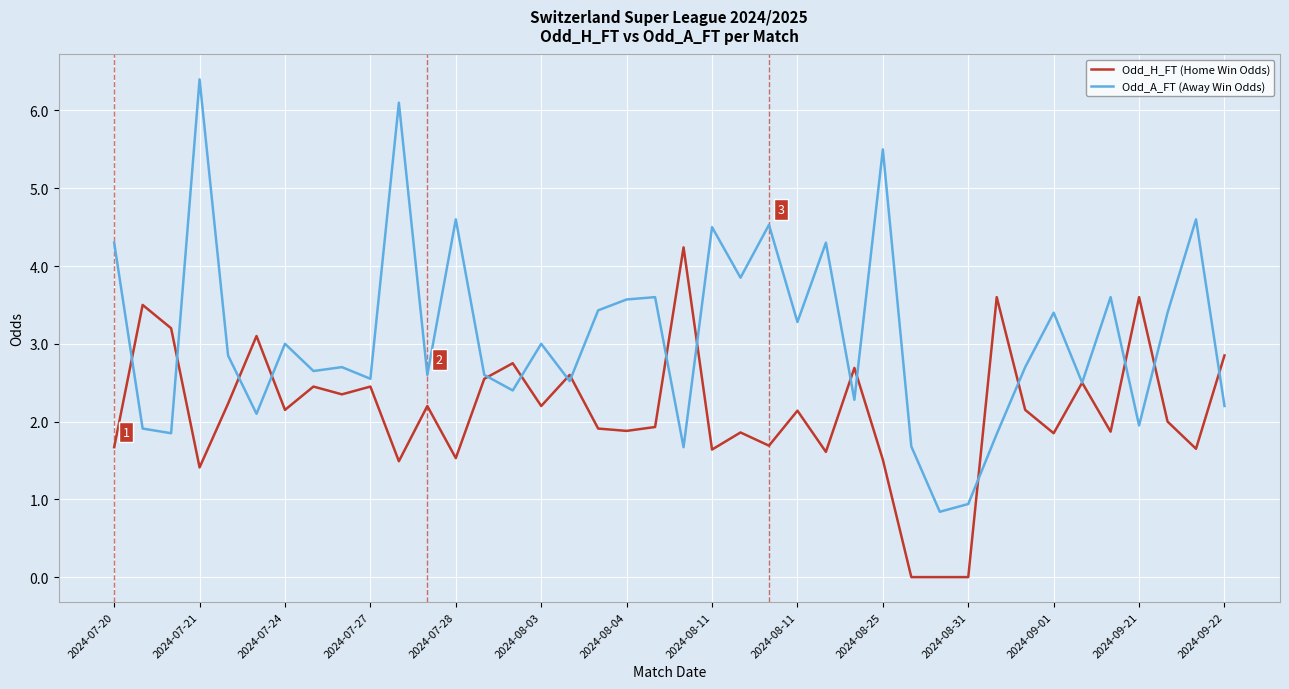

What is the highest value of the Odd_H_FT (Home Win Odds) series?

4.2